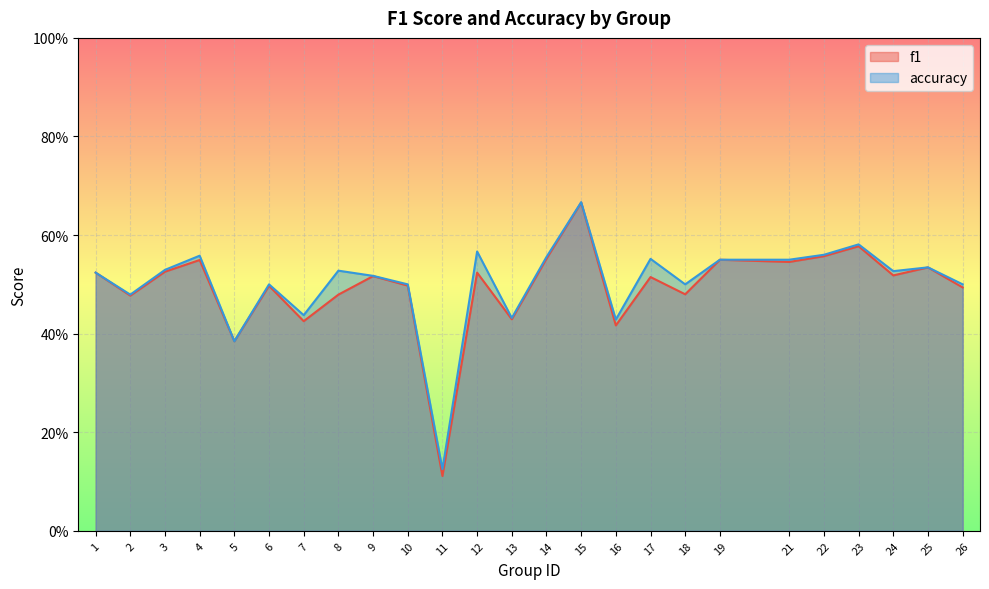

What is the difference between the maximum and second lowest values in the accuracy series?

0.3